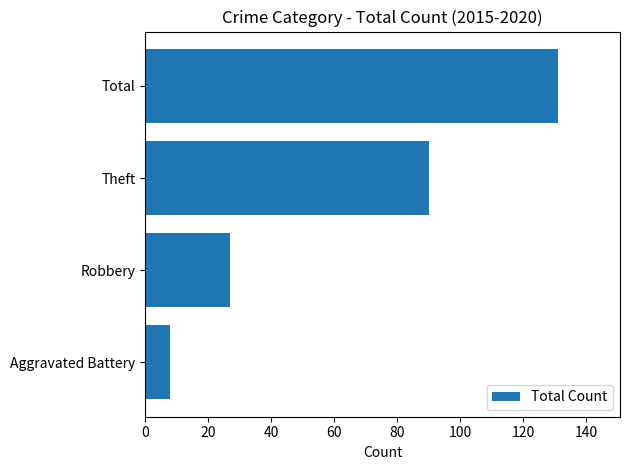

The value at Aggravated Battery is 13. True or false?

False